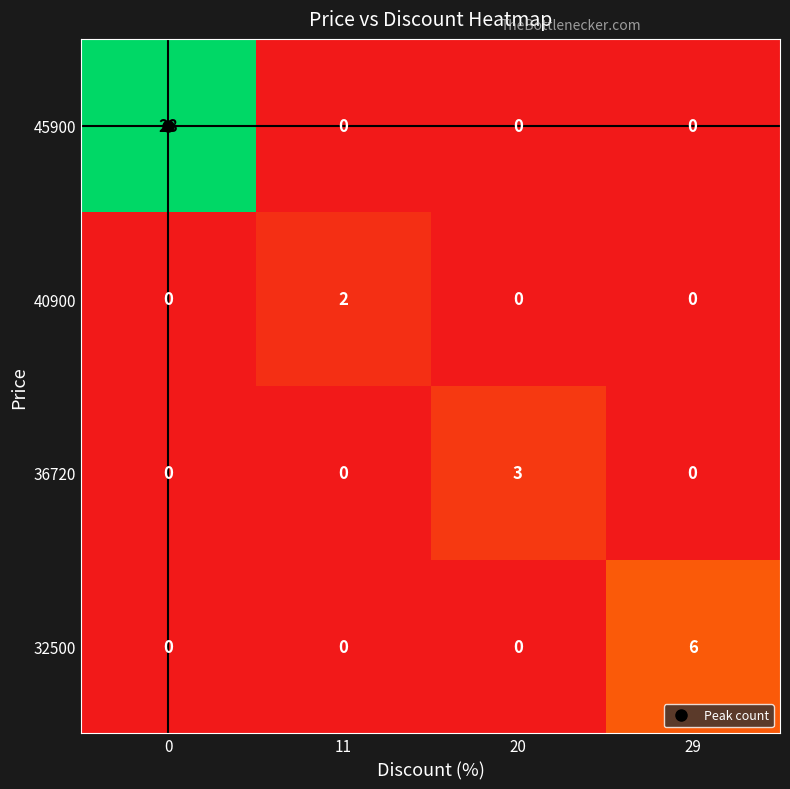

What is the spread (max minus min) of values at 20?

3